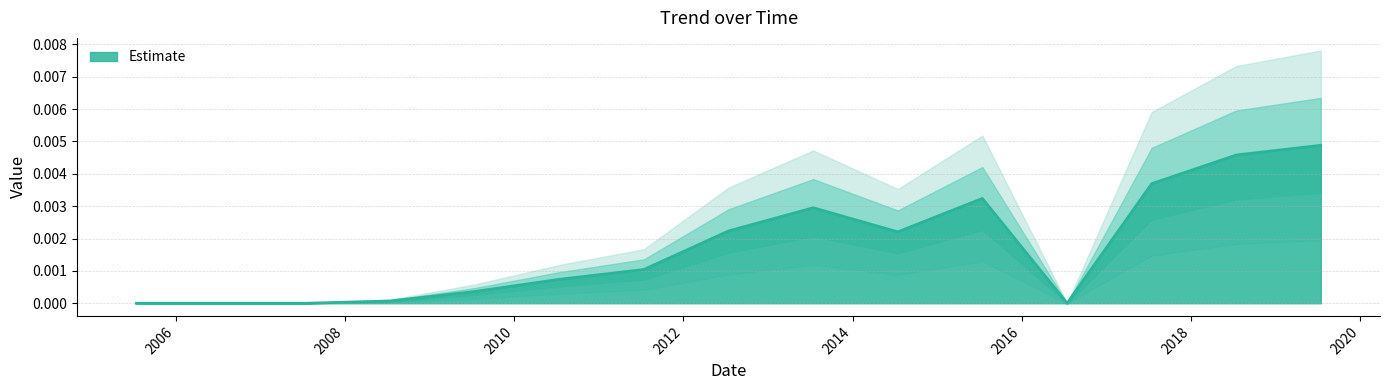

What is the label of the 2nd point from the left?

2006-07-15